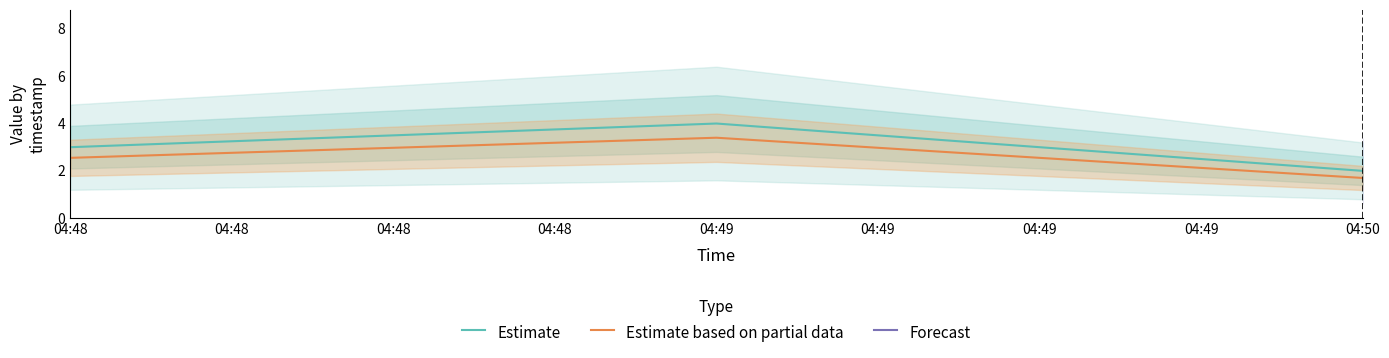

The Estimate series shows 4.0 at 04:49. True or false?

True